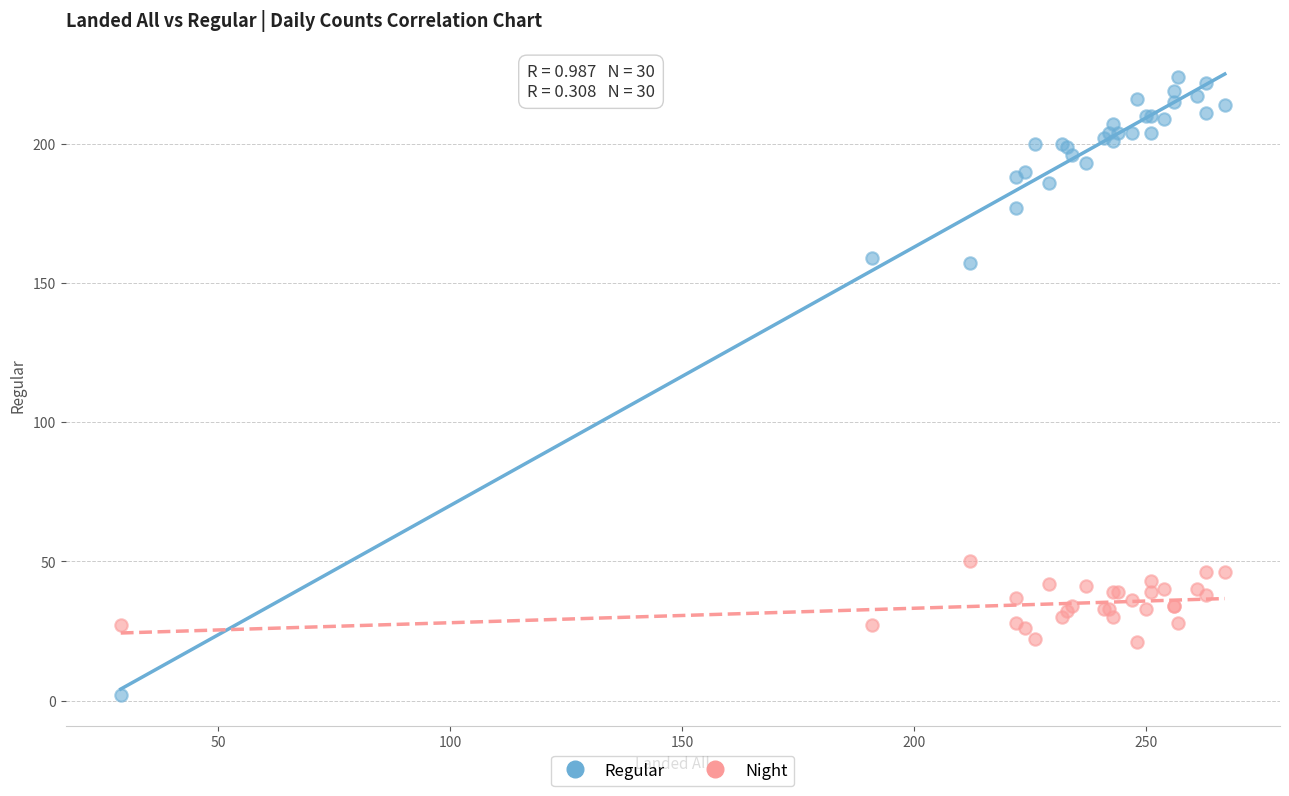

Which series has the widest spread of Y values?

Regular